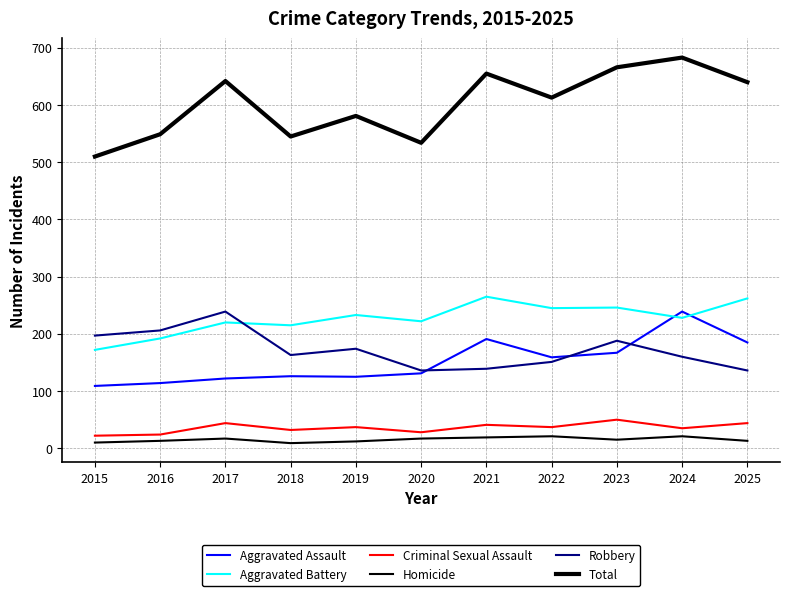

True or false: Criminal Sexual Assault and Homicide cross at least once.

False